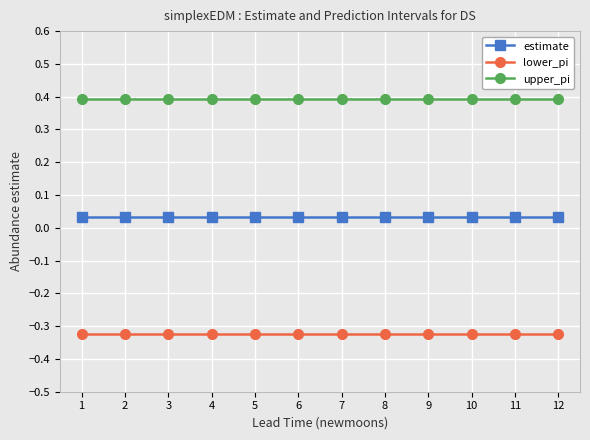

What is the minimum value for upper_pi?

0.4